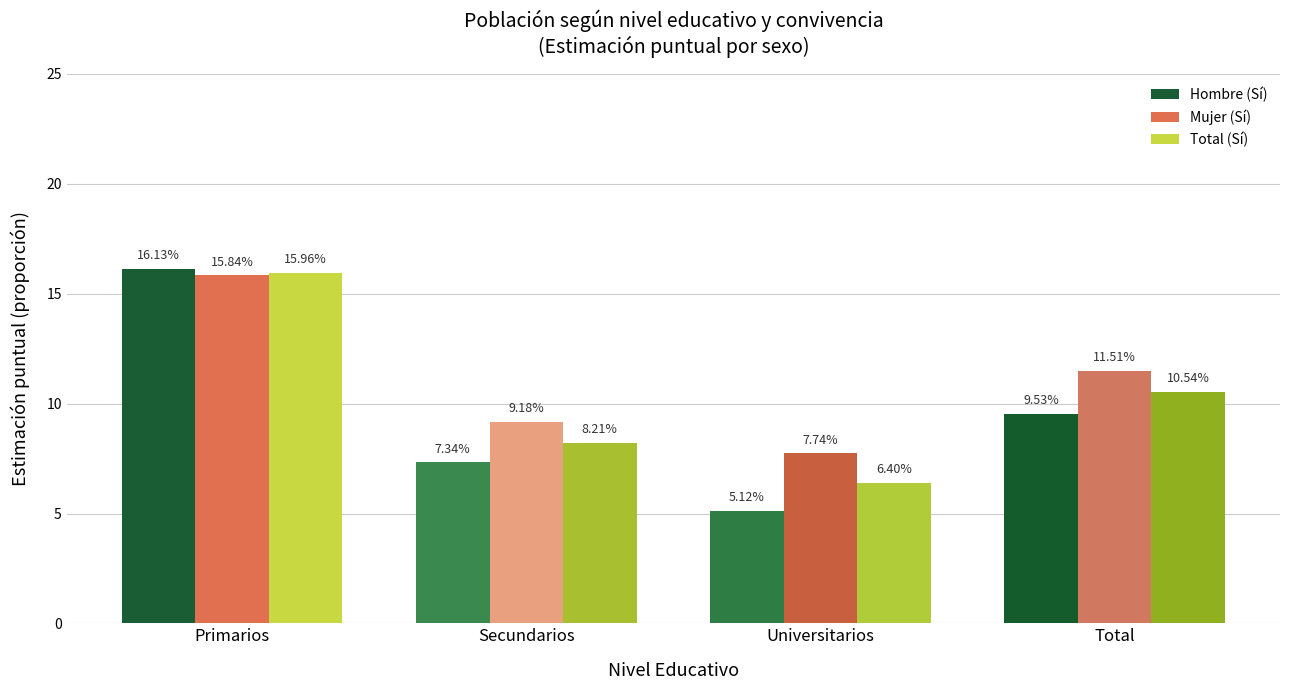

Is it true that Mujer (Sí) equals 9.6 at Primarios?

False